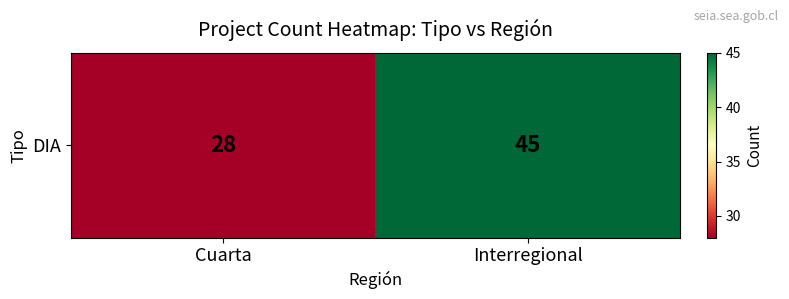

Where is the data nearest to the value 36?

Cuarta